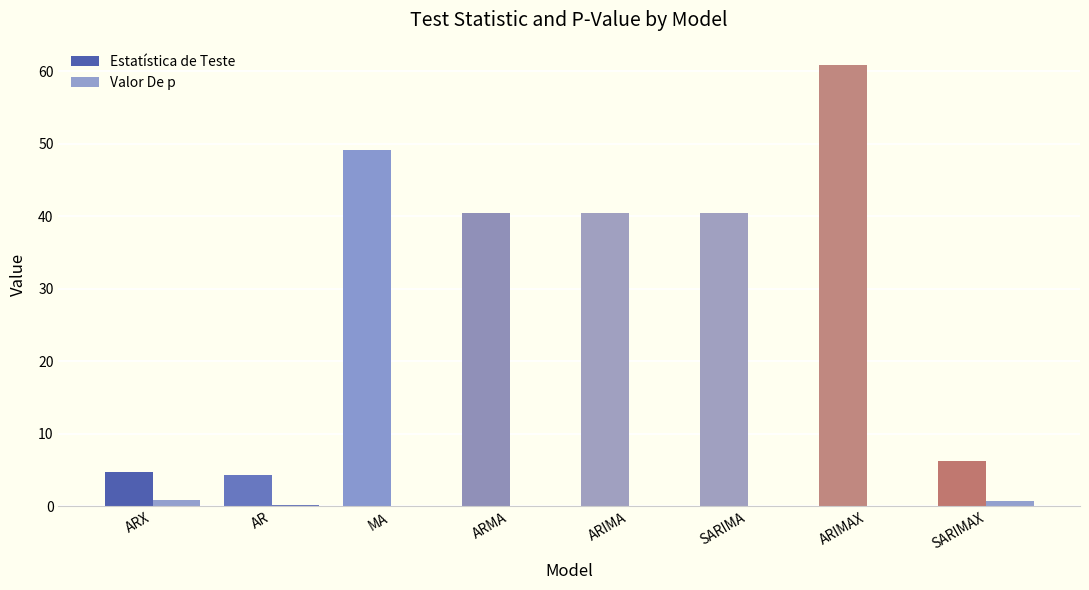

Reading right to left, transcribe all the data shown in this chart.

Estatística de Teste: 6.2	60.9	40.5	40.5	40.5	49.2	4.3	4.7
Valor De p: 0.8	0.0	0.0	0.0	0.0	0.0	0.2	0.9